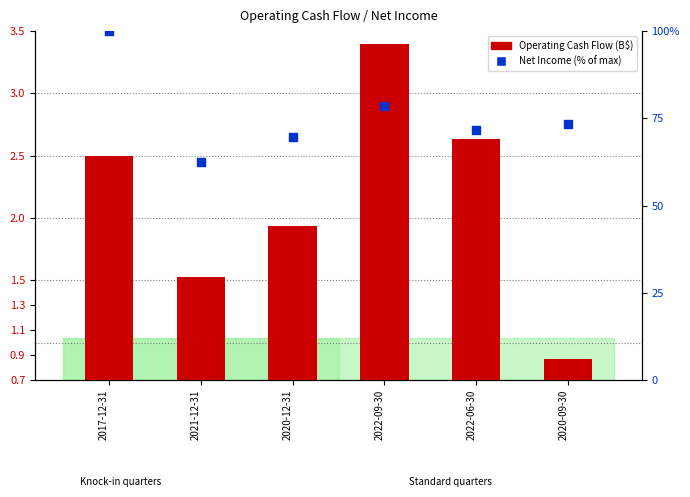

Which series has the largest Y range (max minus min)?

Net Income (% of max)